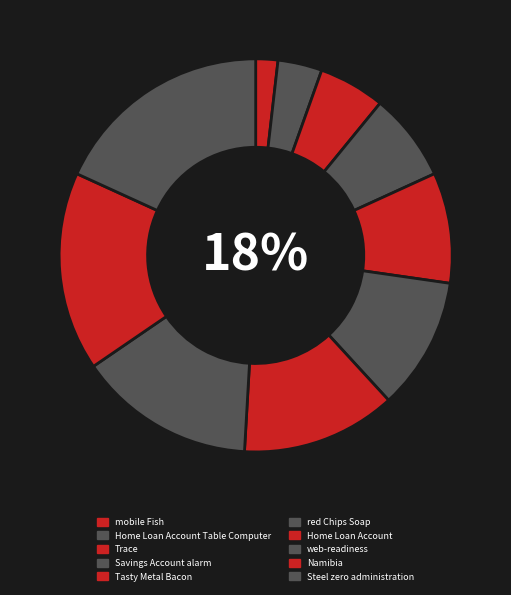

Which slice is the smallest?

mobile Fish